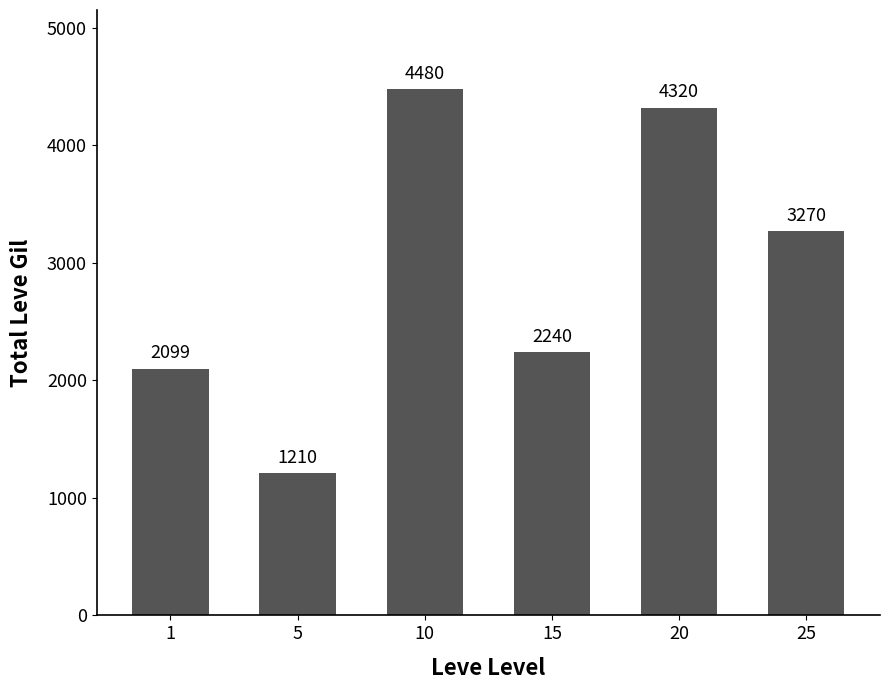

Between 15 and 20, which is larger?

20